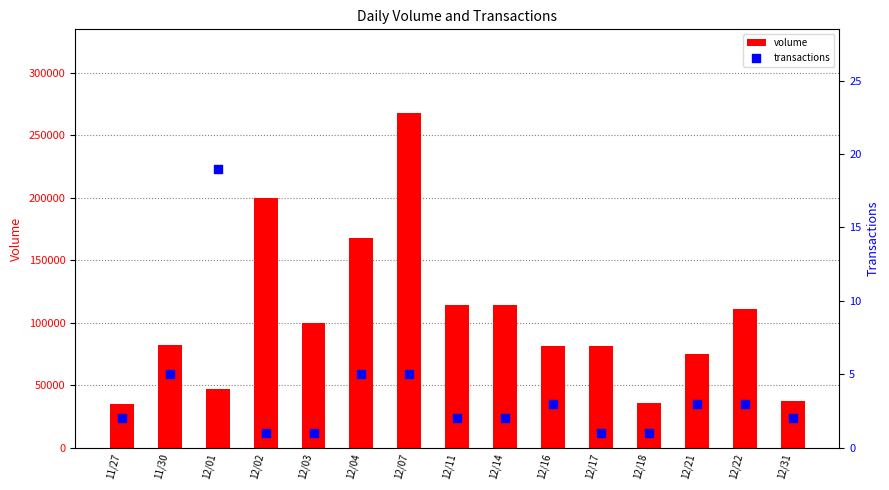

What are all the series names shown in the legend?

volume, transactions